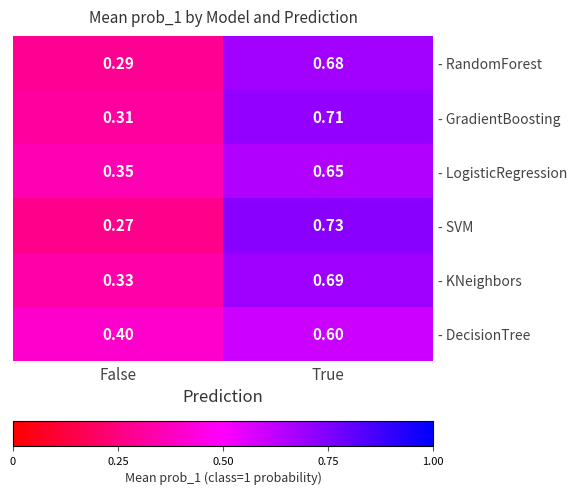

What is the spread (max minus min) of values at True?

0.1